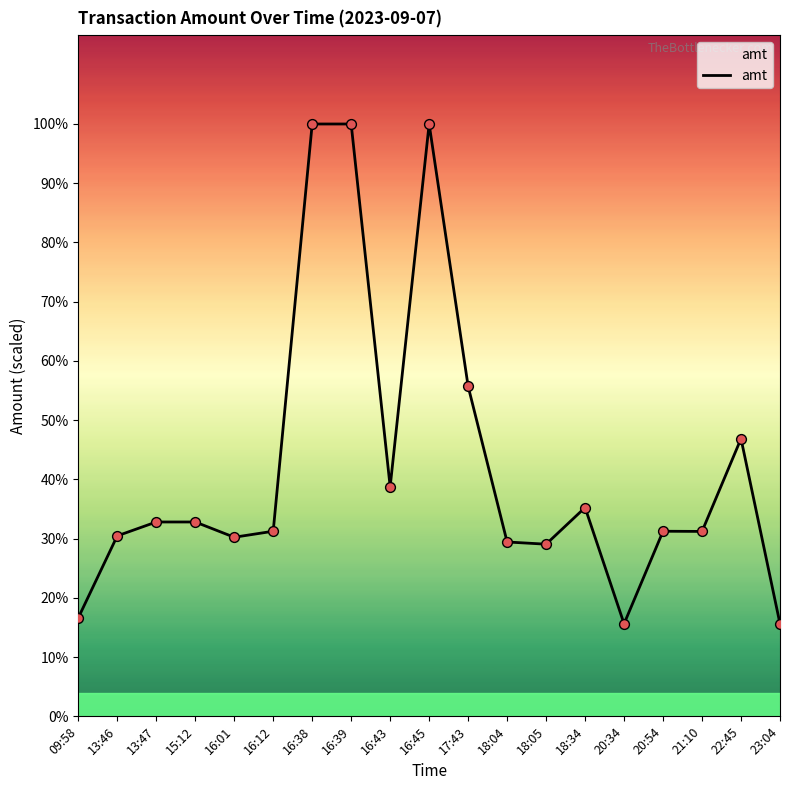

Does the chart have visible grid lines?

No